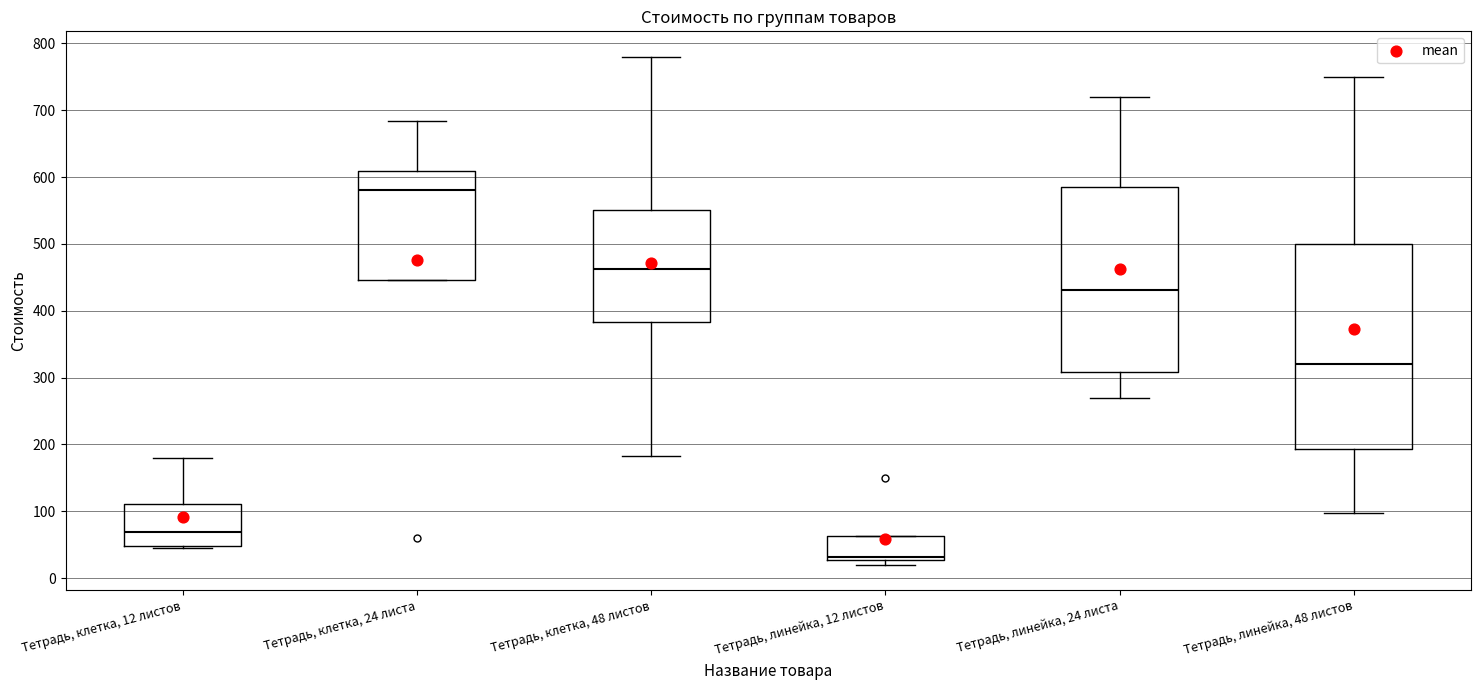

Reading left to right, transcribe this box plot: for each box, give where its median line is, the range the box spans, and where its two whiskers end, as read against the y-axis. The values are not printed on the chart, so give them approximately, as read against the axis.

Тетрадь, клетка, 12 листов: median 70, box 50 to 110, whiskers 50 (just below the box's lower edge) to 180
Тетрадь, клетка, 24 листа: median 580, box 450 to 610, whiskers 450 to 680
Тетрадь, клетка, 48 листов: median 460, box 380 to 550, whiskers 180 to 780
Тетрадь, линейка, 12 листов: median 30 (just above the box's lower edge), box 30 to 60, whiskers 20 to 60
Тетрадь, линейка, 24 листа: median 430, box 310 to 590, whiskers 270 to 720
Тетрадь, линейка, 48 листов: median 320, box 190 to 500, whiskers 100 to 750